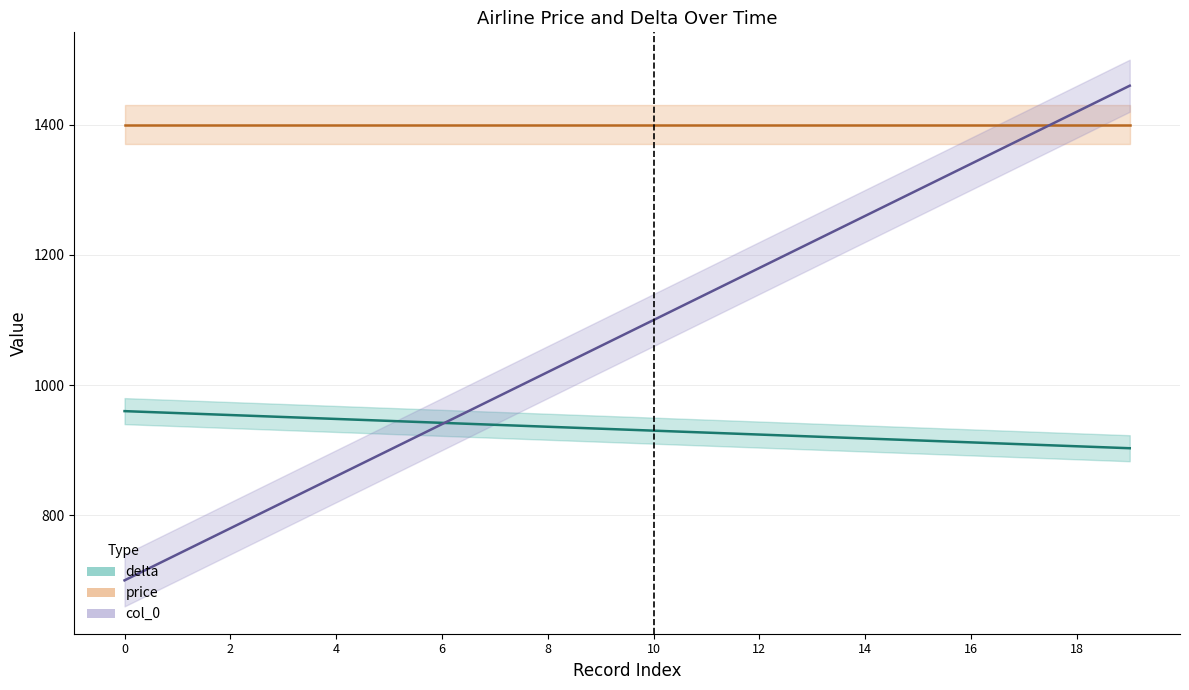

Between 1 and 7, which series saw the biggest shift?

col_0